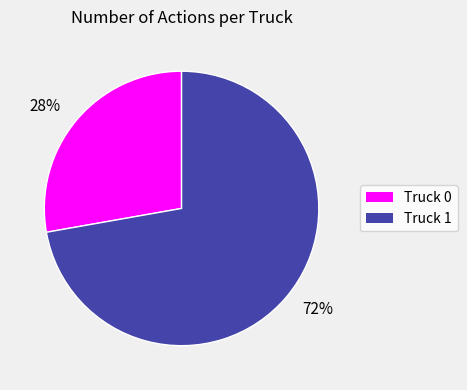

Which slice represents more than half of the pie?

72%